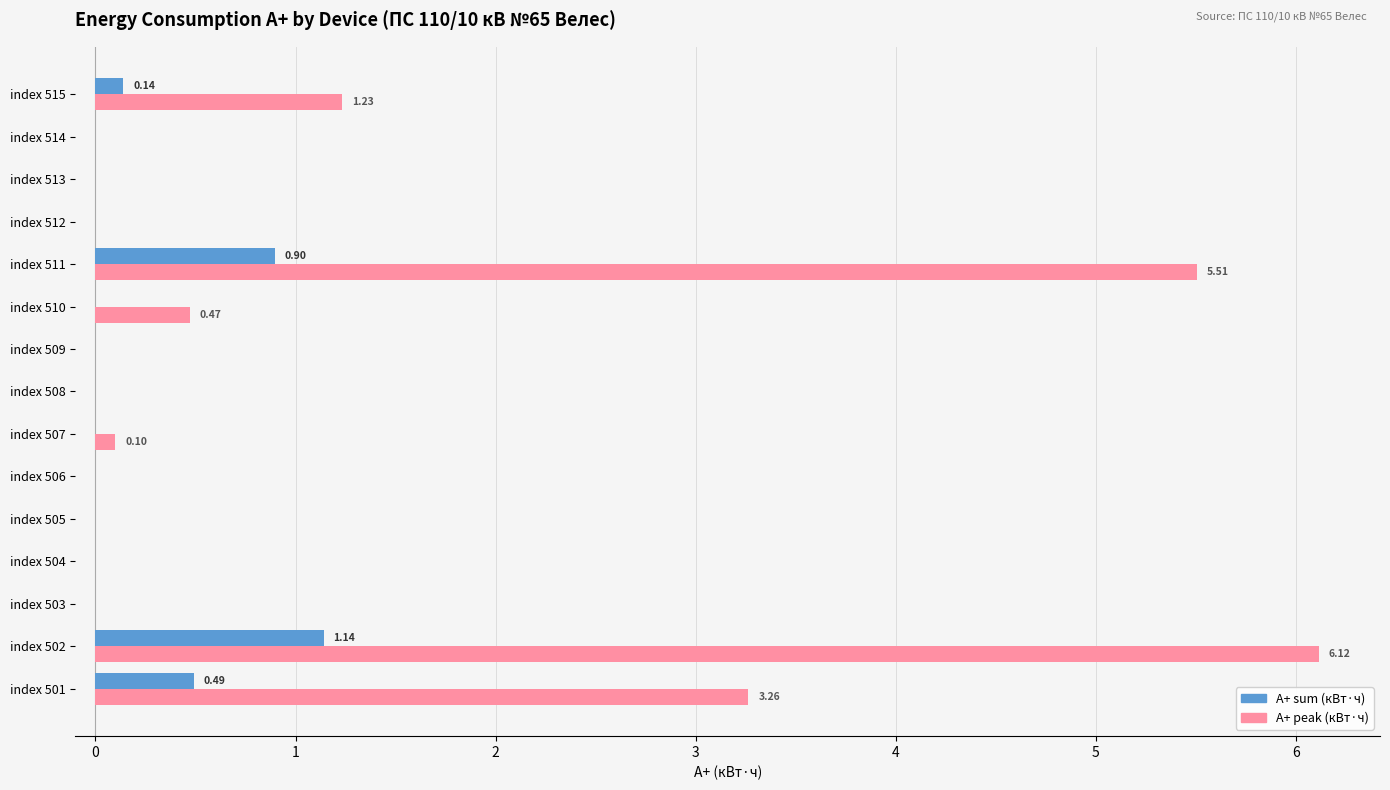

What is the sum of all A+ sum (кВт·ч) values?

2.7